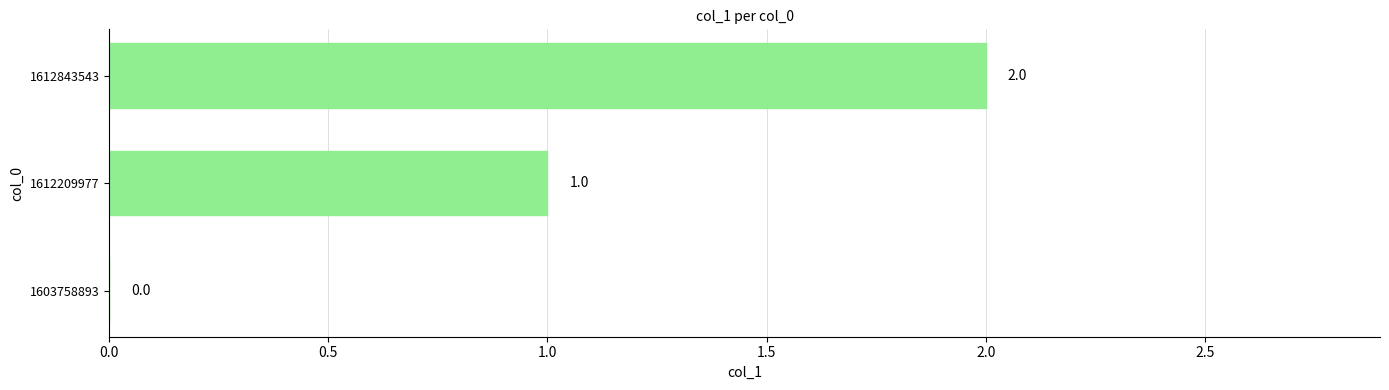

The chart shows a value of -1 at 1603758893. True or false?

False